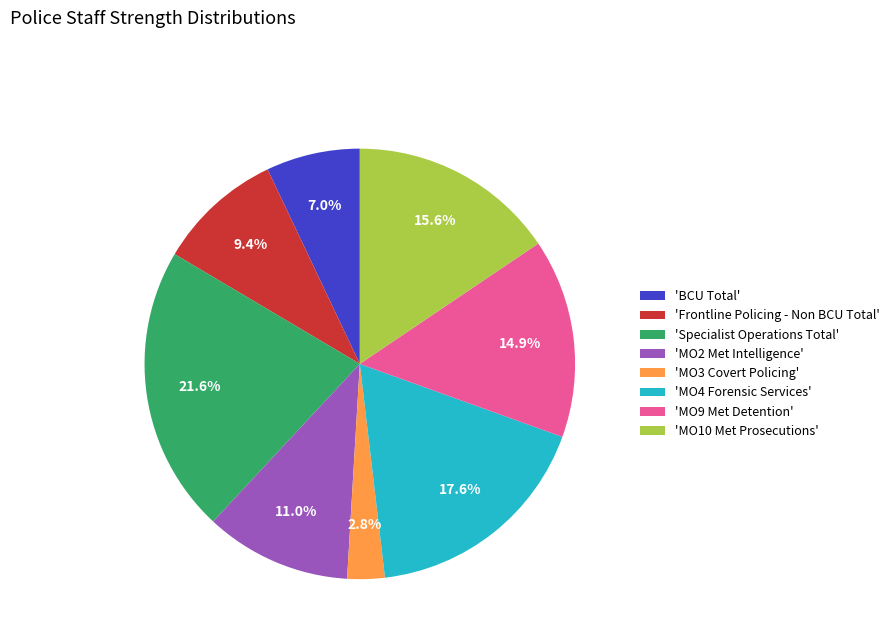

Does 'MO4 Forensic Services' represent more than half of the total?

No